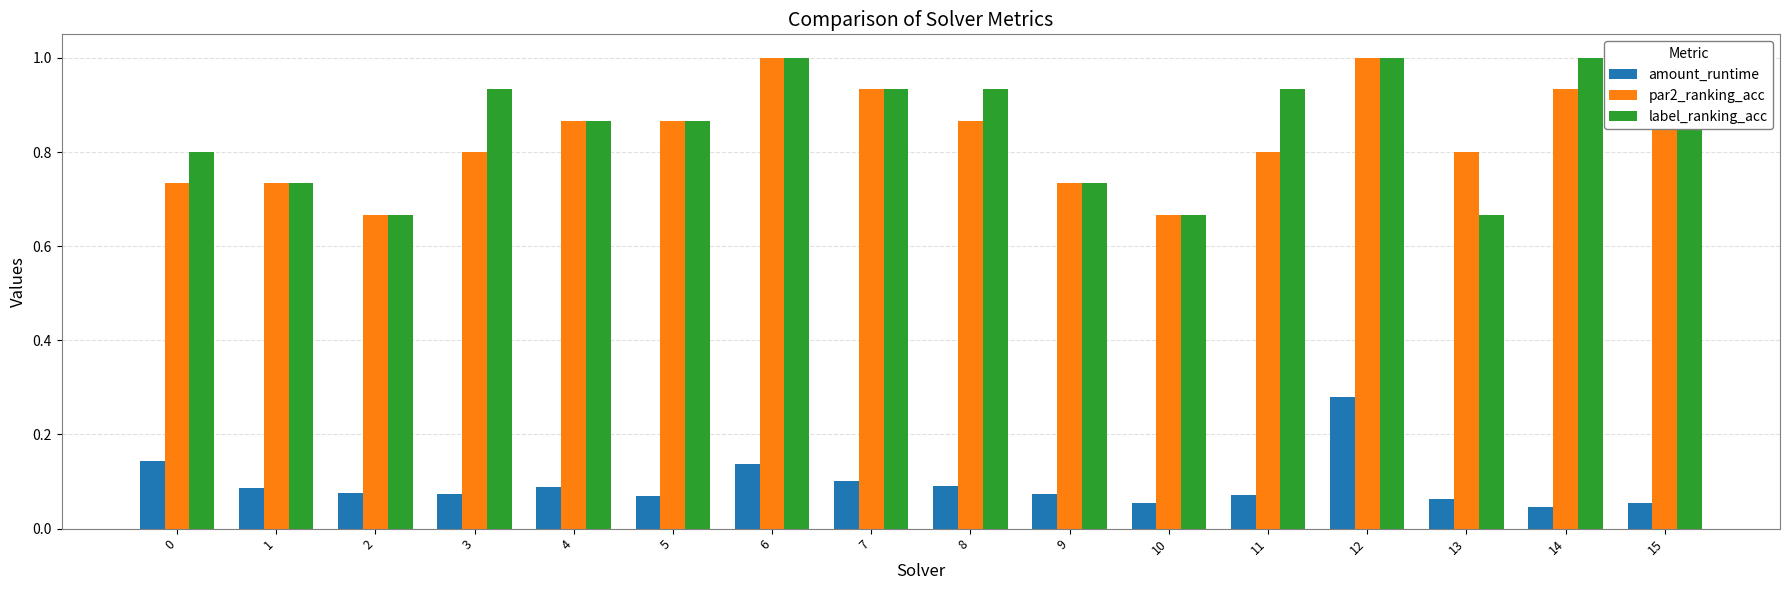

Reading left to right, what are all the values shown in this chart?

amount_runtime: 0.1	0.1	0.1	0.1	0.1	0.1	0.1	0.1	0.1	0.1	0.1	0.1	0.3	0.1	0.0	0.1
par2_ranking_acc: 0.7	0.7	0.7	0.8	0.9	0.9	1.0	0.9	0.9	0.7	0.7	0.8	1.0	0.8	0.9	1.0
label_ranking_acc: 0.8	0.7	0.7	0.9	0.9	0.9	1.0	0.9	0.9	0.7	0.7	0.9	1.0	0.7	1.0	1.0